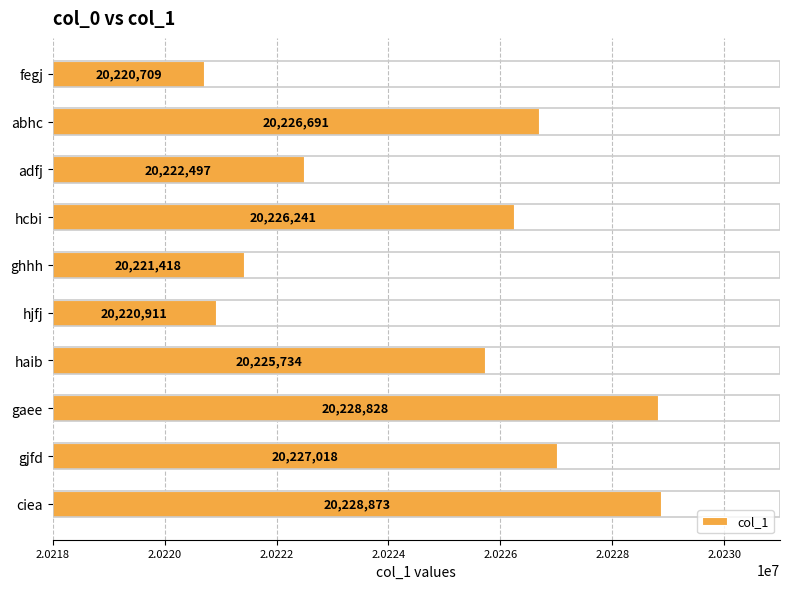

Rank the categories by value from lowest to highest.

fegj, hjfj, ghhh, adfj, haib, hcbi, abhc, gjfd, gaee, ciea